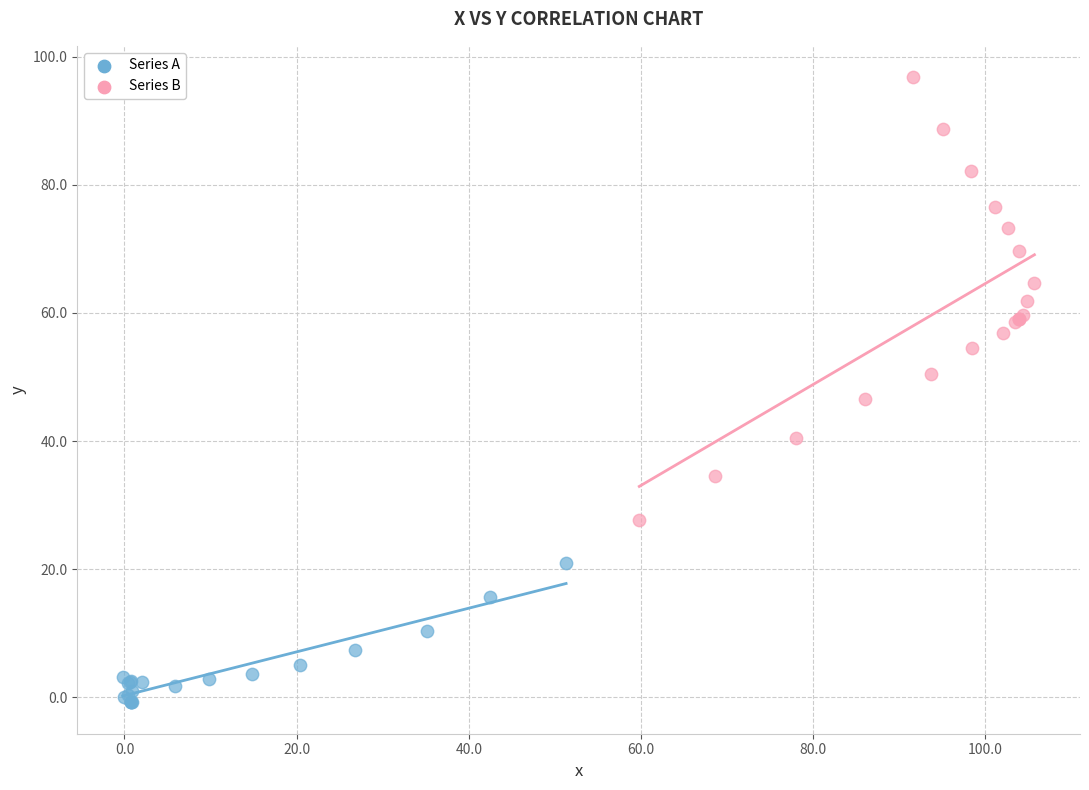

Which series reaches the maximum Y coordinate?

Series B